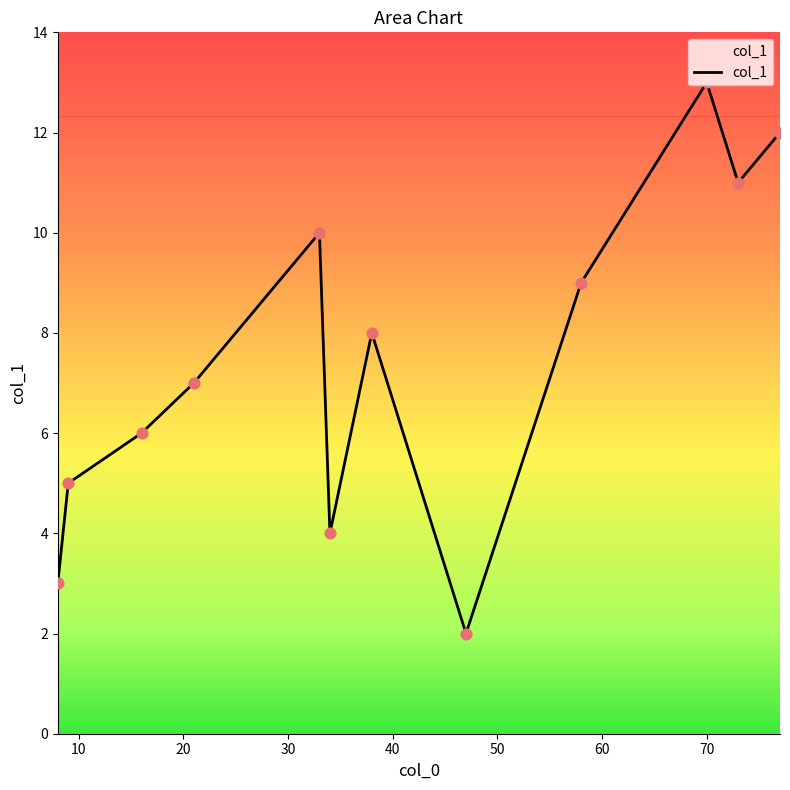

What is the maximum value shown in the chart?

13.0